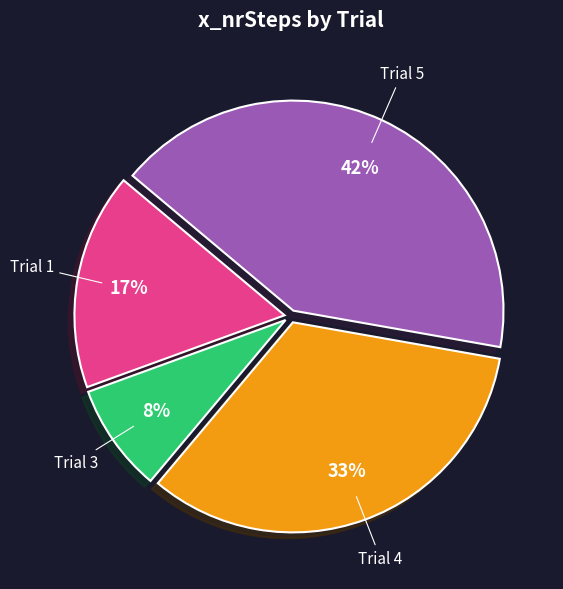

Which slice is the largest?

Trial 5